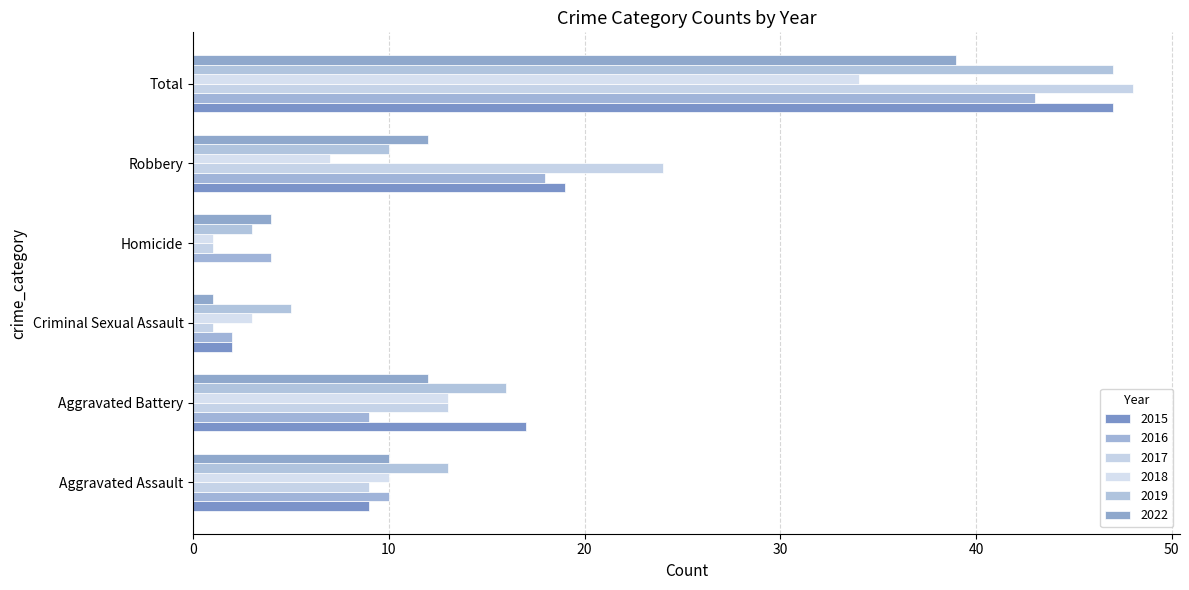

How many series are shown in this chart?

6